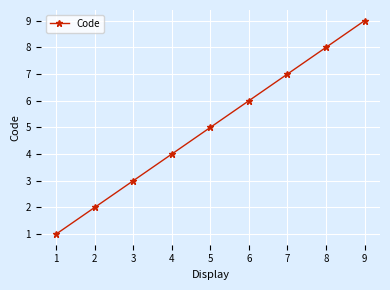

Reading left to right, what are all the values shown in this chart?

1=1	2=2	3=3	4=4	5=5	6=6	7=7	8=8	9=9